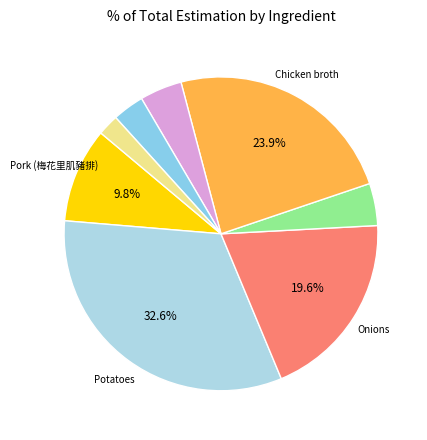

To the nearest percent, what is the difference between the largest and smallest slice percentages?

30%